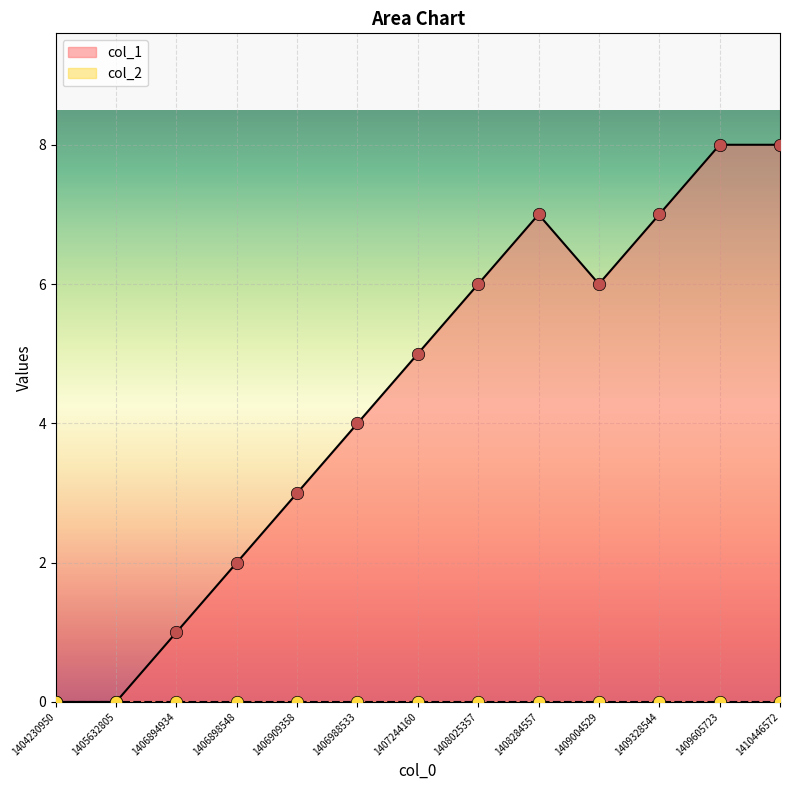

What is the ratio of the value at 1409004529 to the value at 1406898548?

3.0